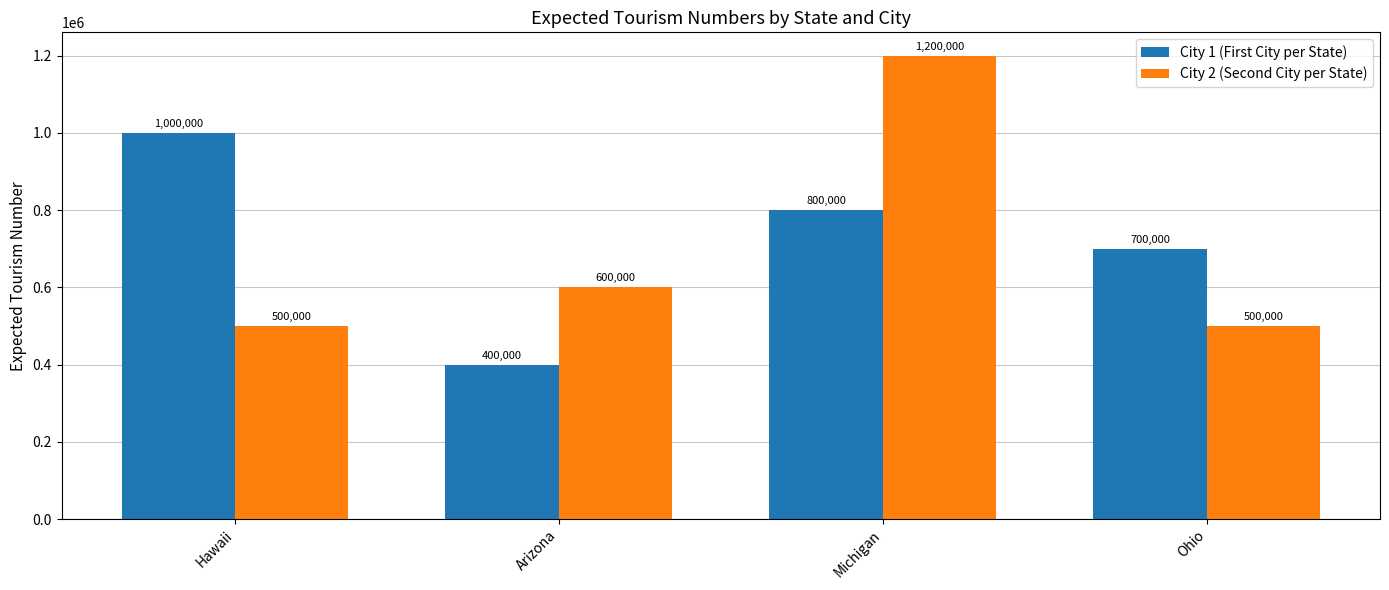

What is the value of the City 1 (First City per State) bar at the 4th from the left?

700000